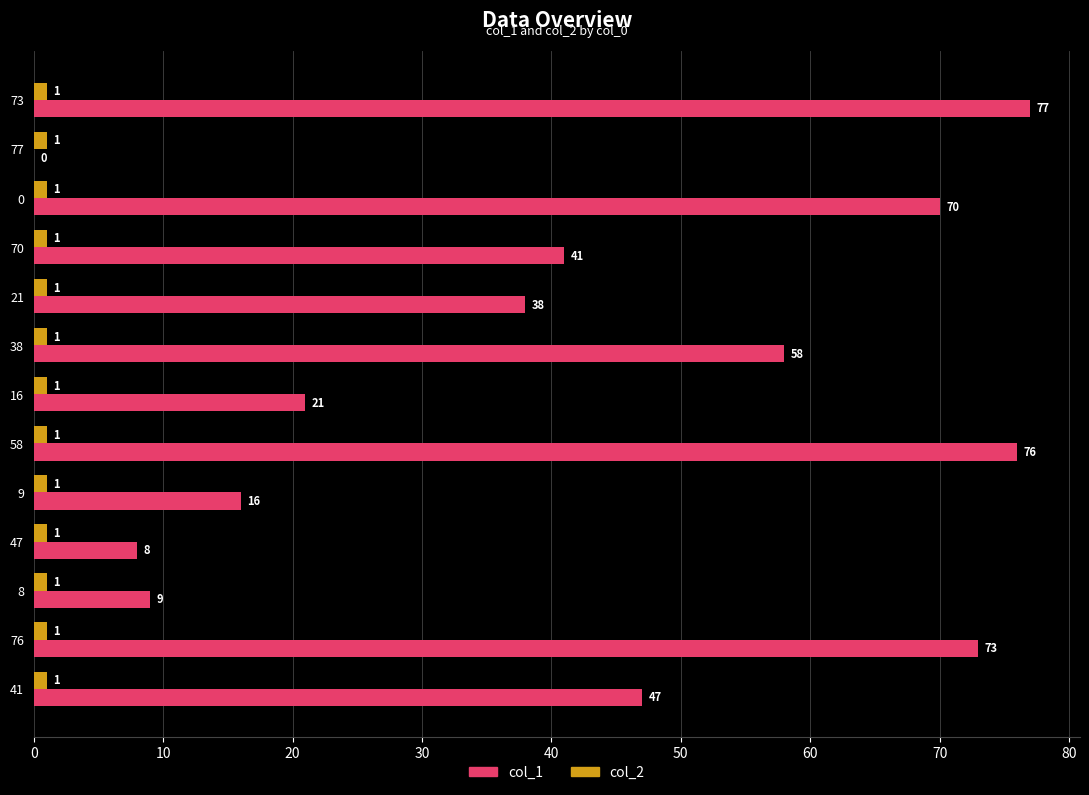

What is the maximum value for col_1?

77